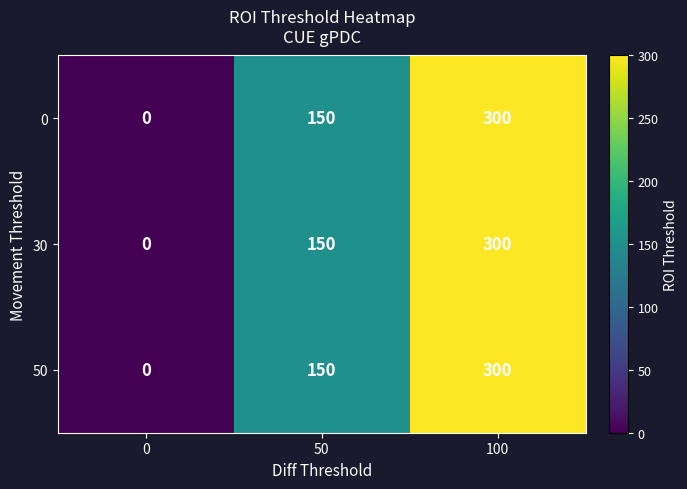

Count the 30 values in the range 0 to 300.

3